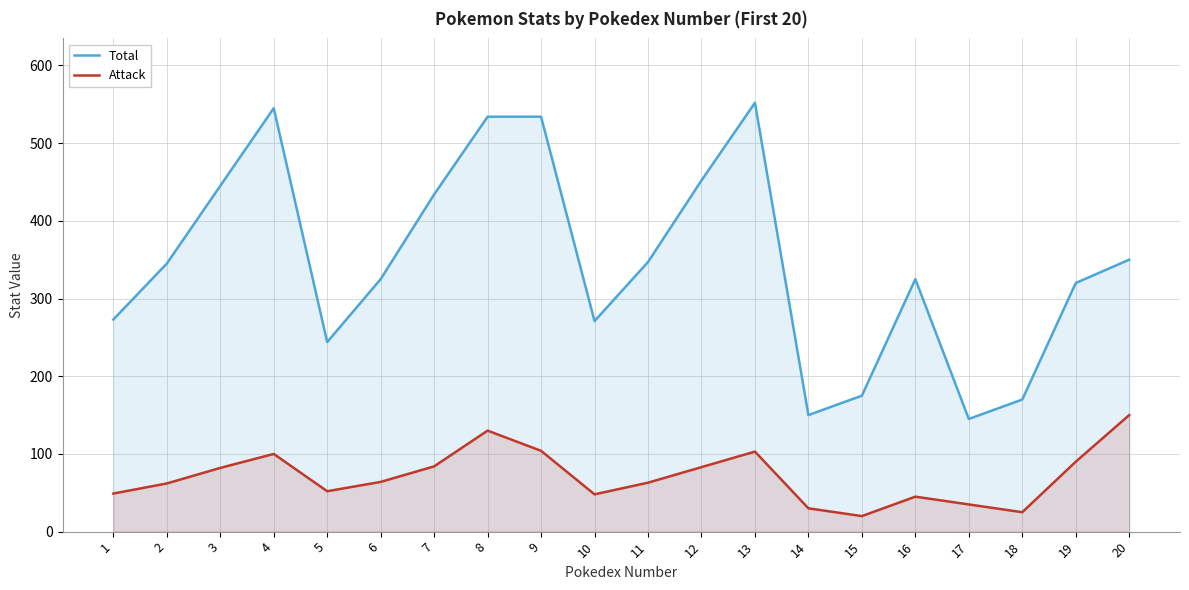

What value does the Attack series have at 3, to the nearest 10?

80